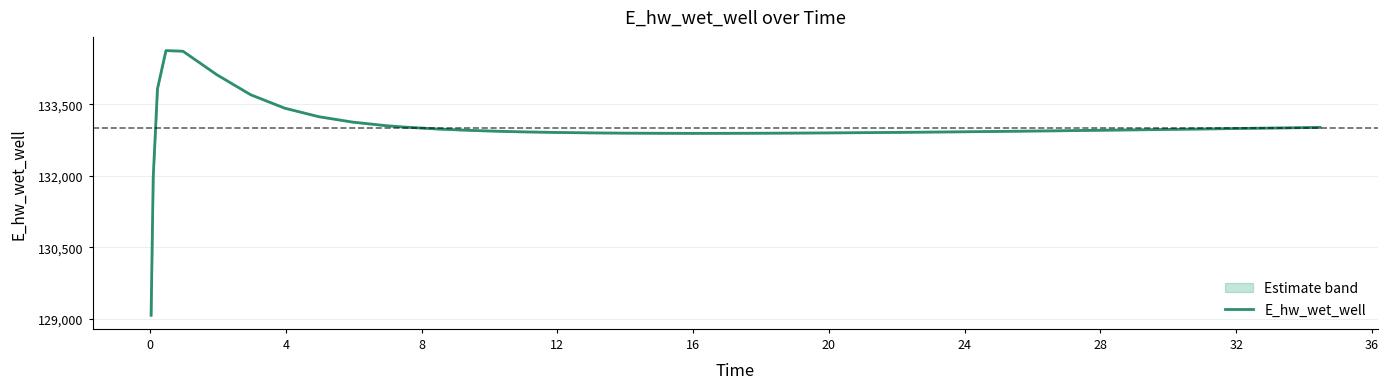

How many interior local peaks (higher than both neighbors) does the data have?

1